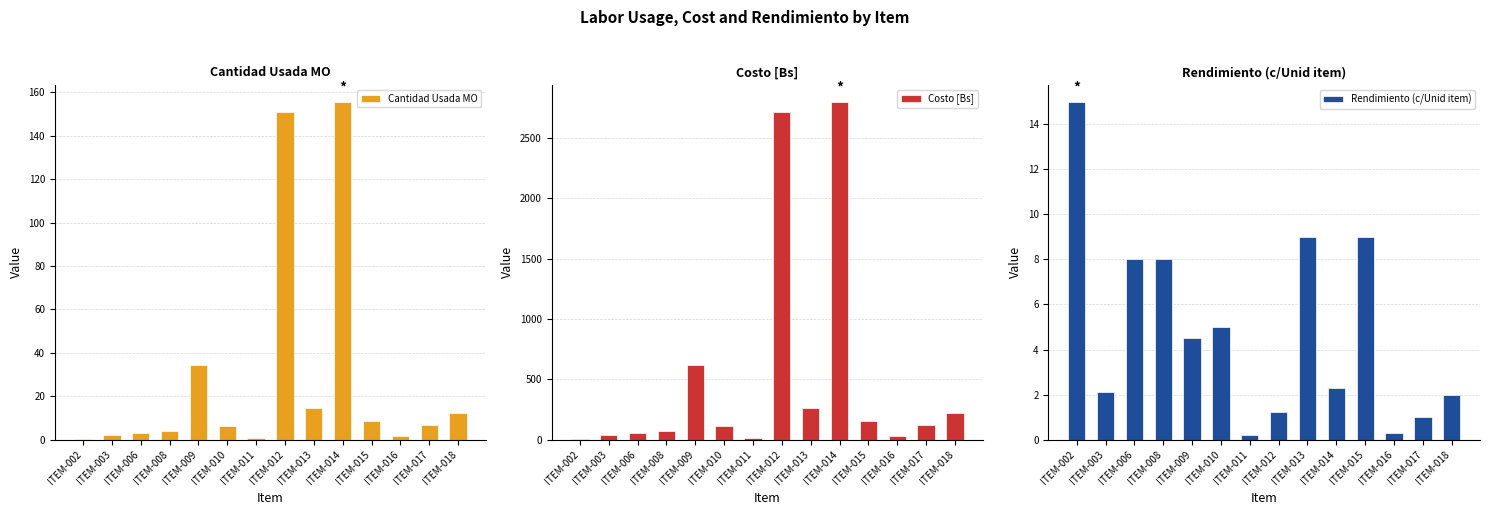

Where does the Rendimiento (c/Unid item) series first go above 4?

ITEM-002